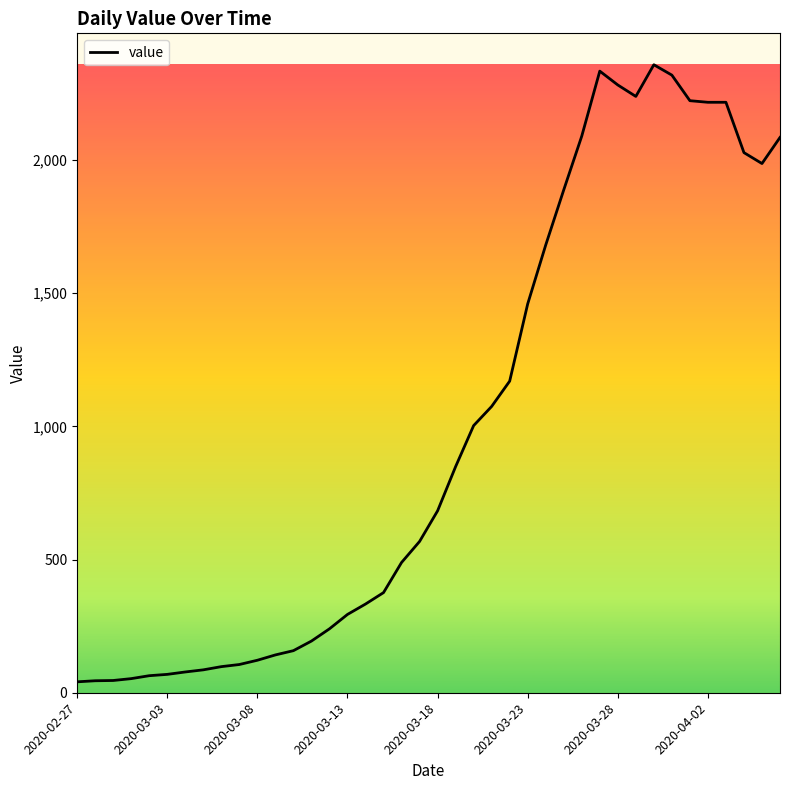

What is the maximum value shown in the chart?

2358